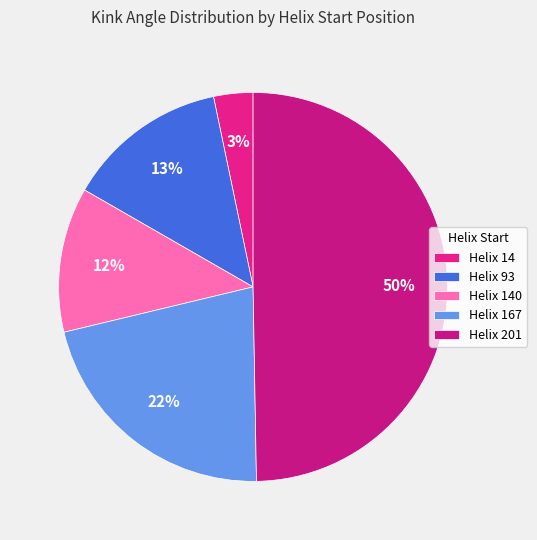

Count the number of slices in the pie.

5